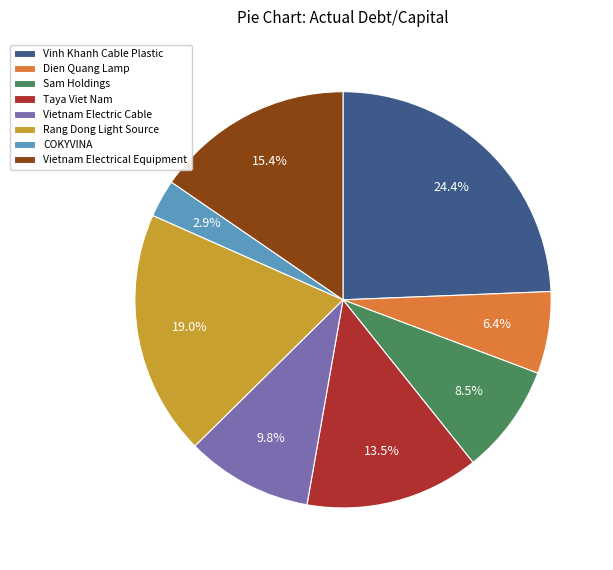

Which category has the biggest portion of the pie?

Vinh Khanh Cable Plastic